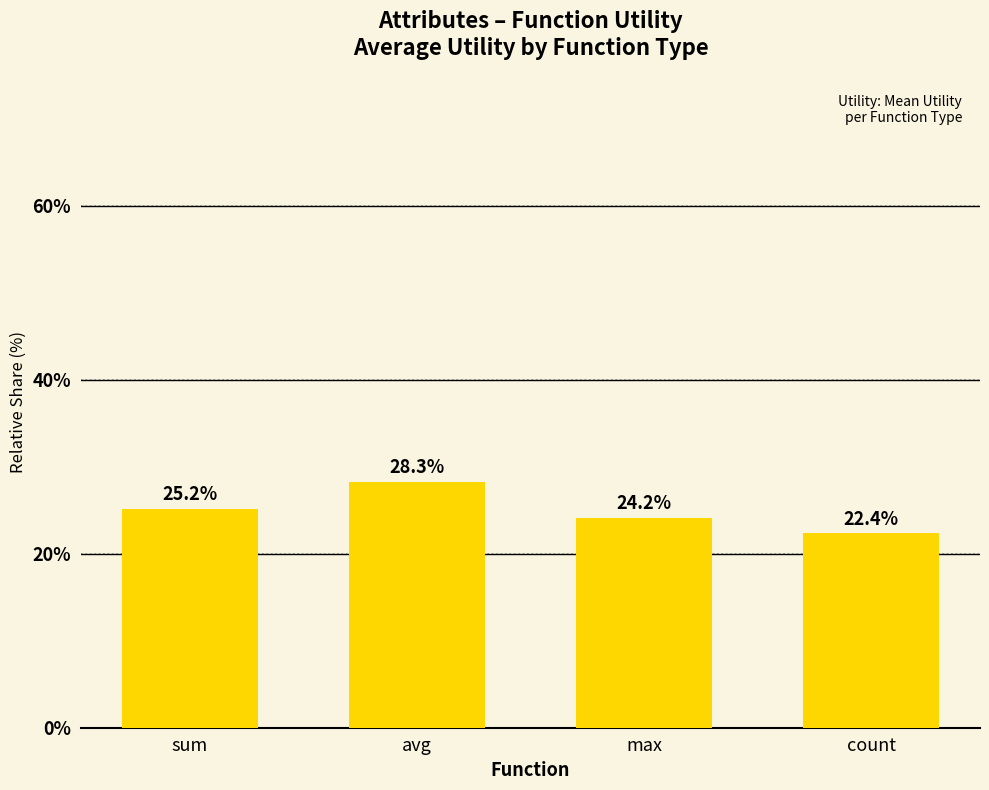

At which category does the chart reach its peak across all series?

avg